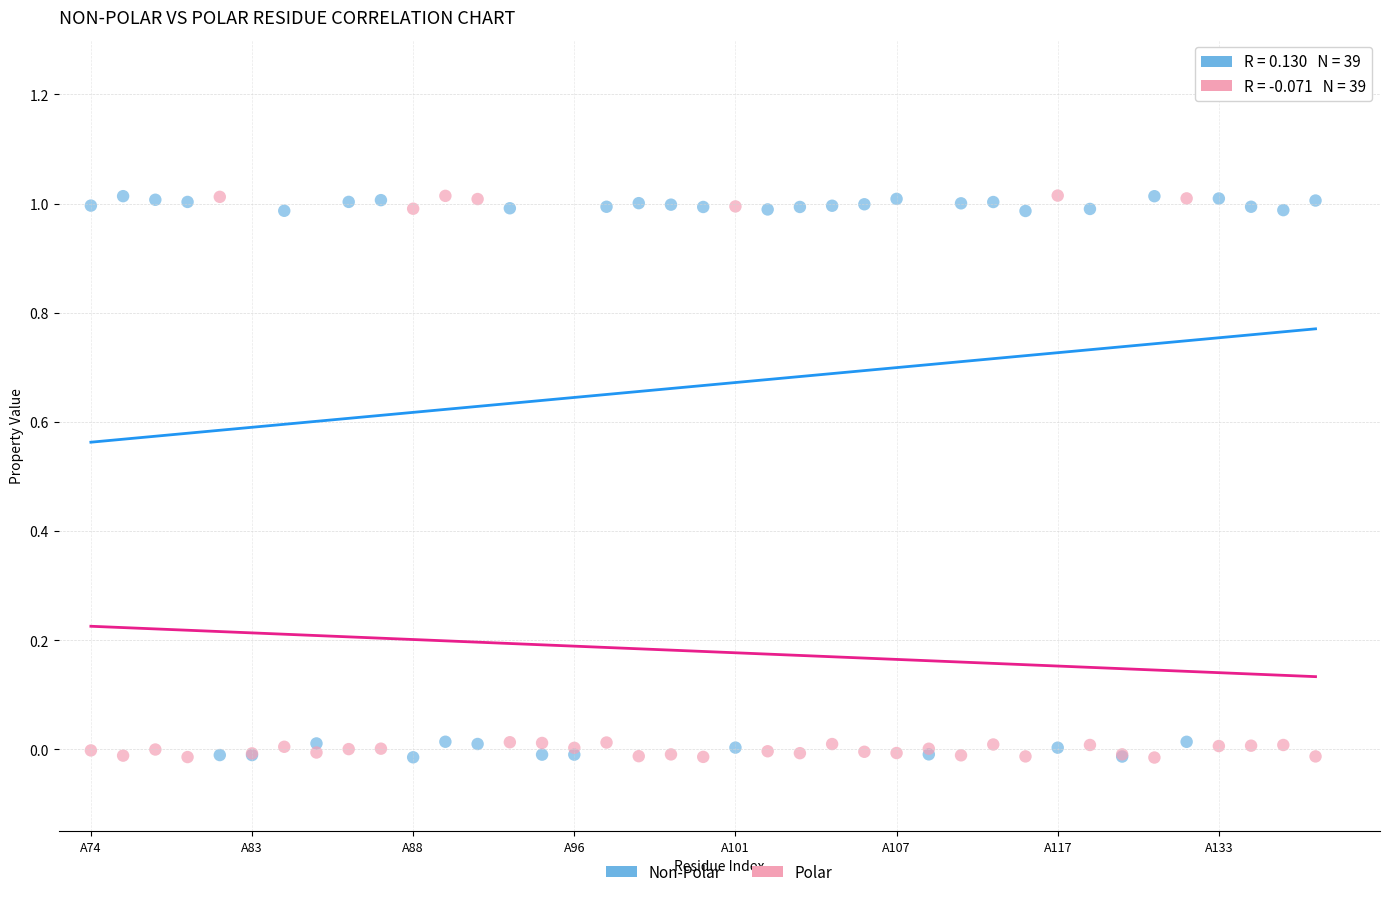

What are all the series names shown in the legend?

Non-Polar, Polar